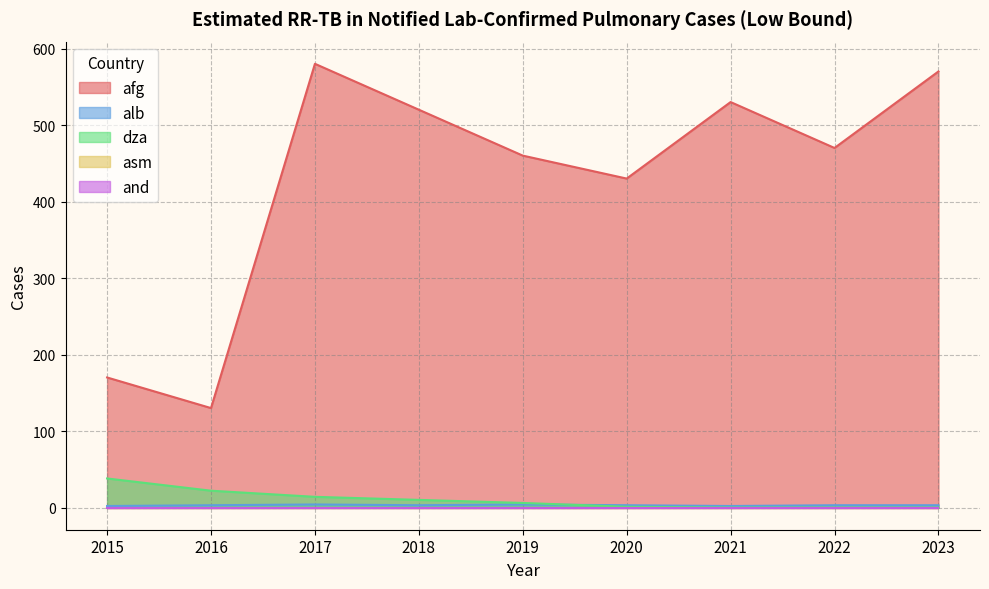

At which category does the chart reach its peak across all series?

2017